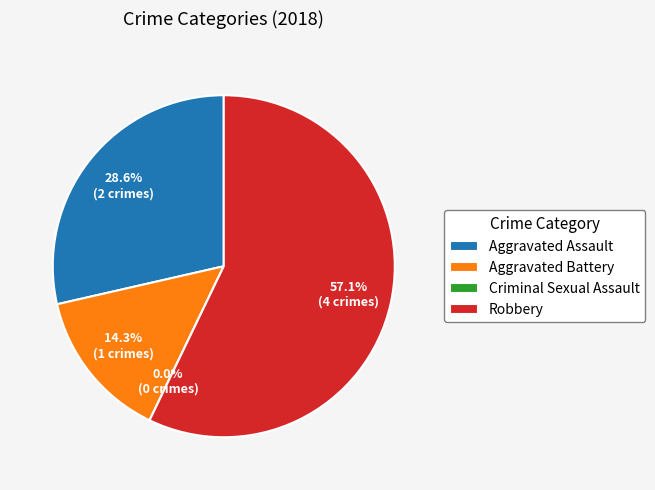

Is Robbery the majority of the pie?

Yes